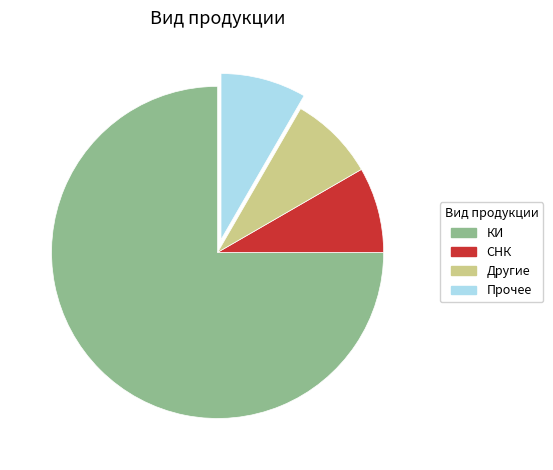

How many segments does this pie chart have?

4